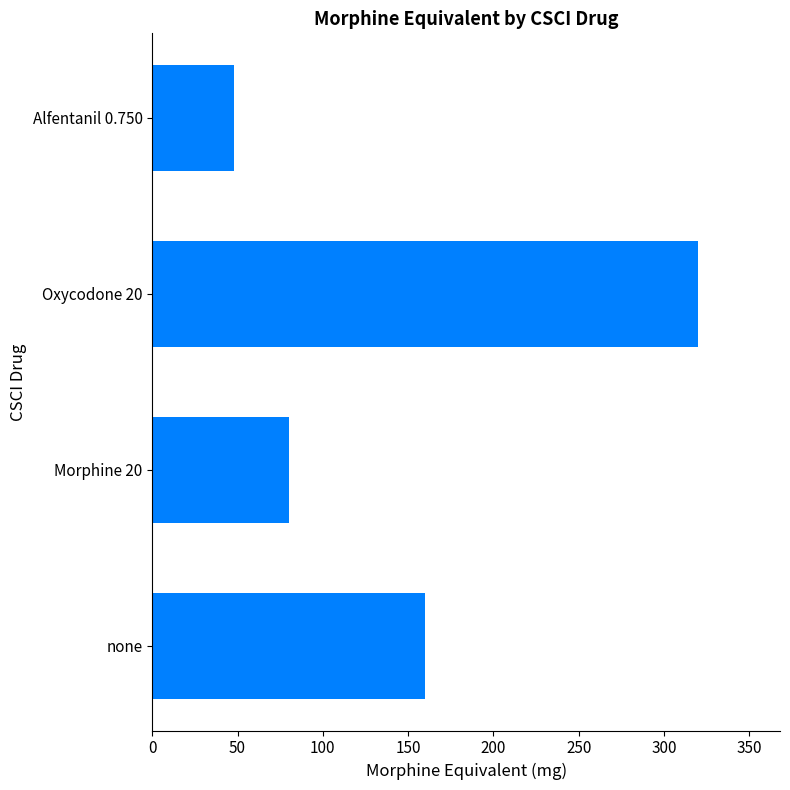

What is the value of the 2nd bar from the left?

80